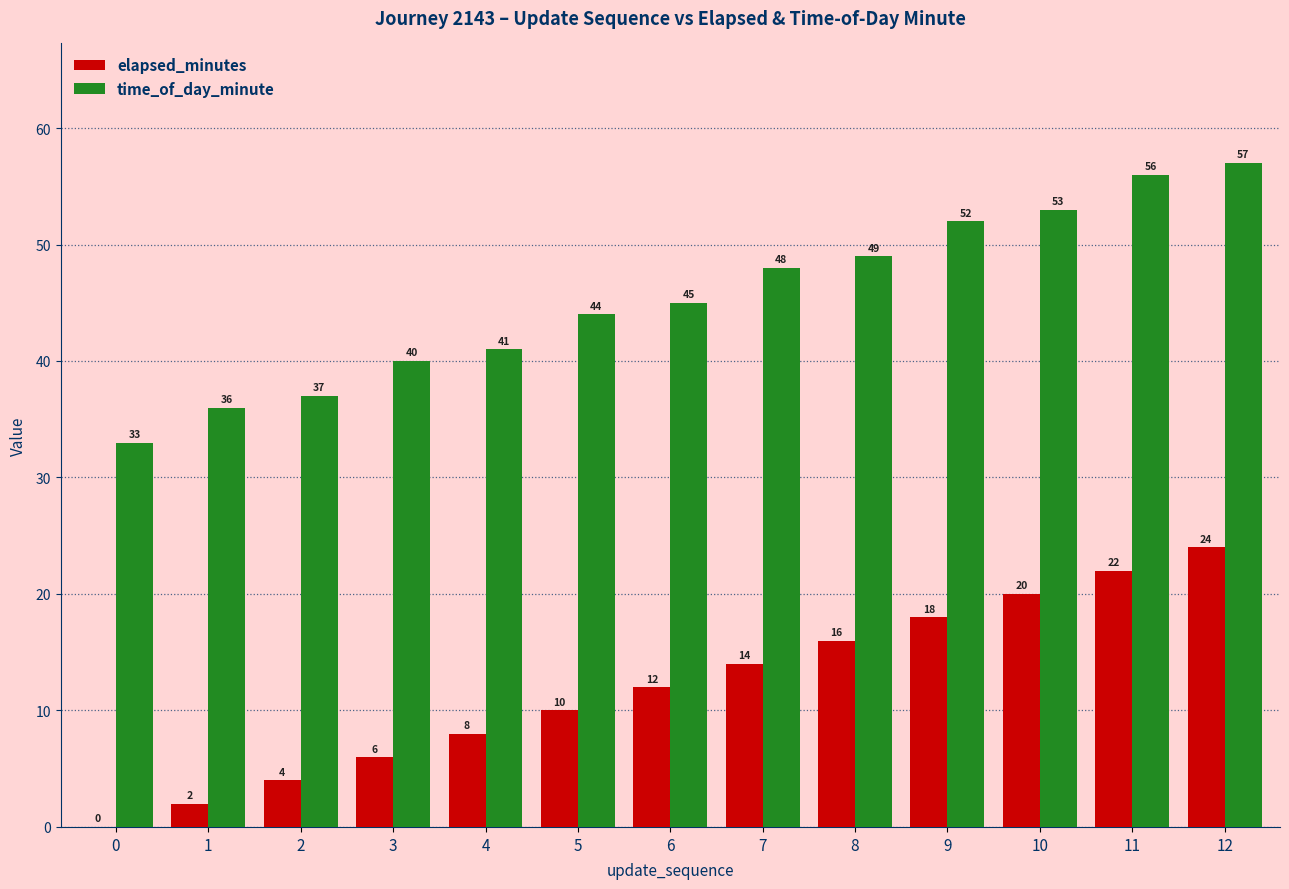

What is the maximum value for time_of_day_minute?

57